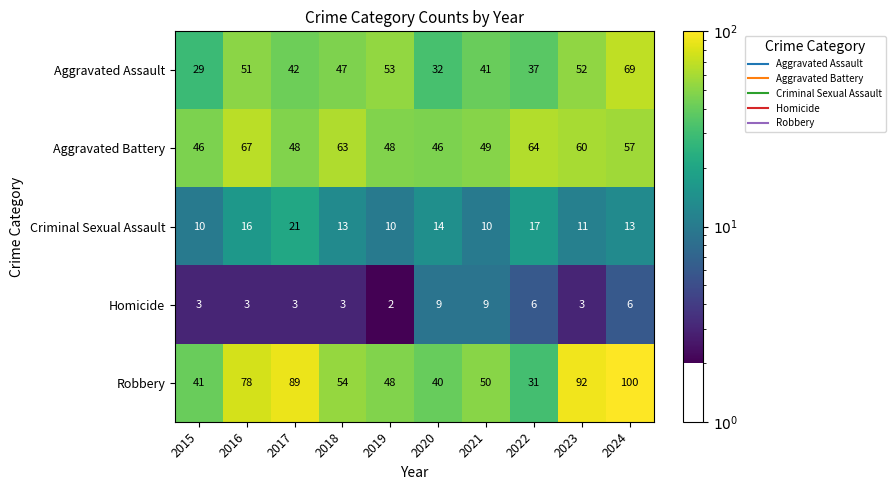

Which series has the widest spread of values?

Robbery